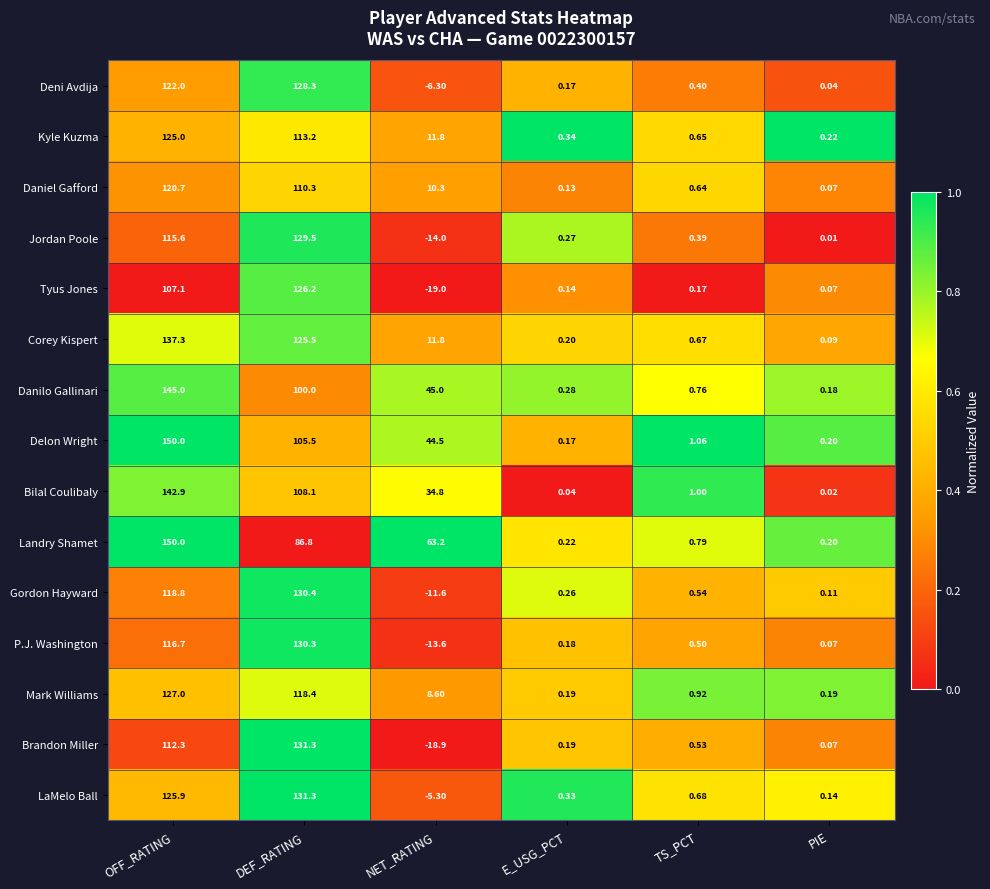

At which label does Gordon Hayward reach its minimum?

NET_RATING